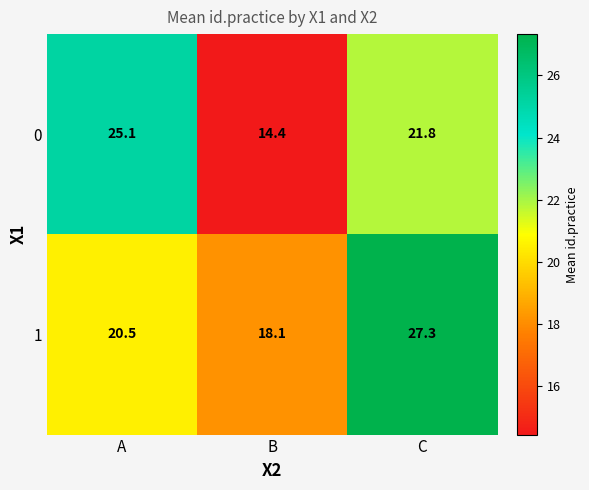

At how many categories does at least one series exceed 16?

3